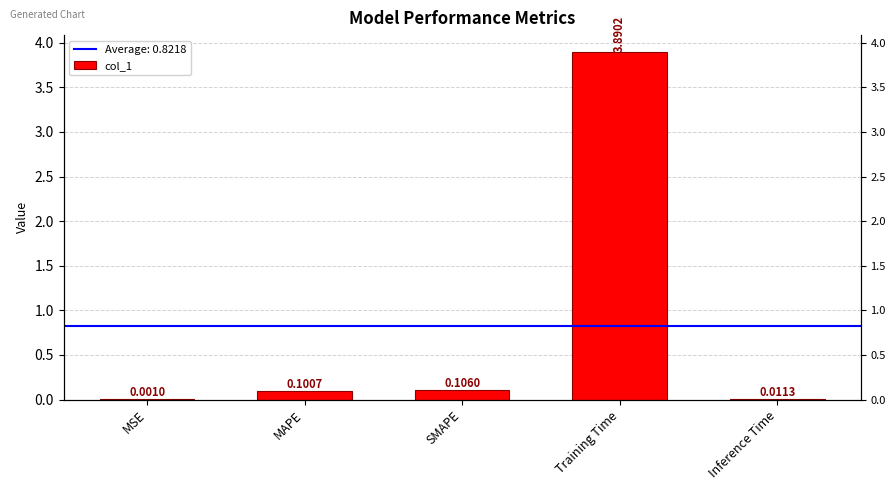

What is the label of the 1st bar from the right?

Inference Time